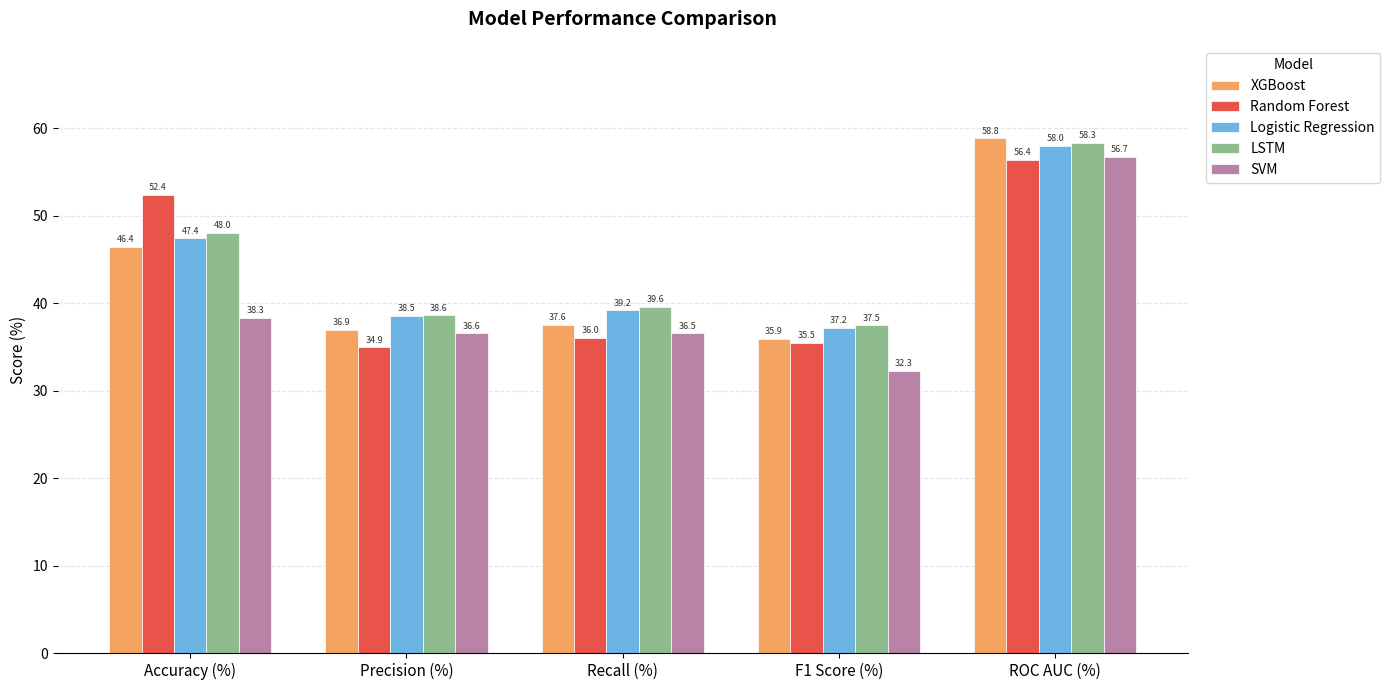

What is the total value across all series at Precision (%)?

185.6